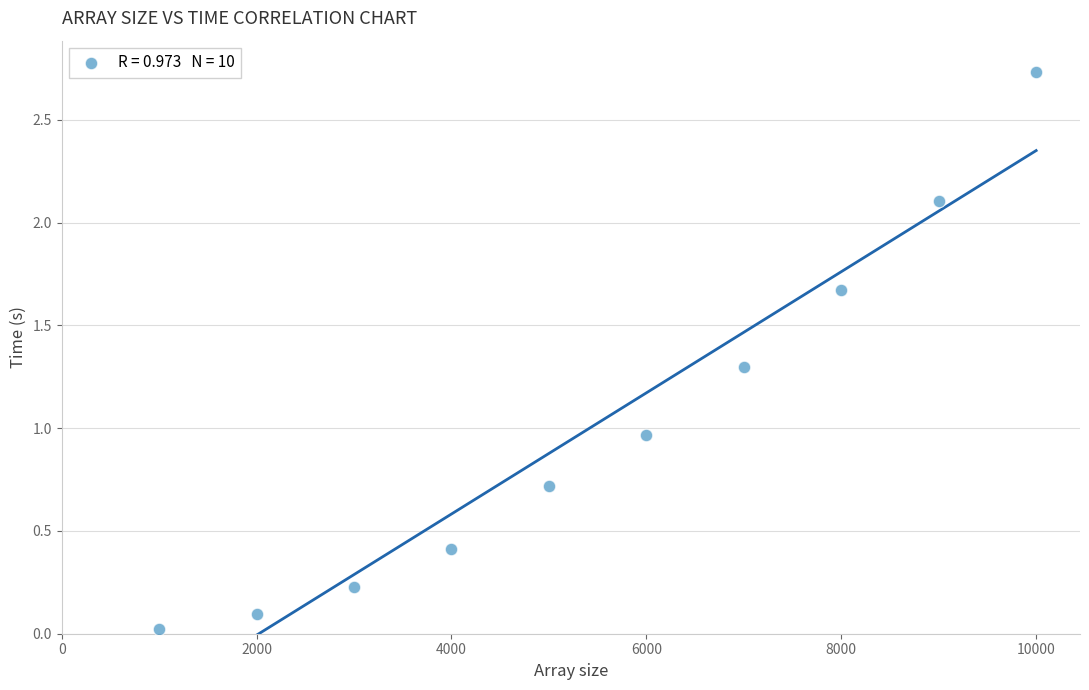

What is the average X value?

5500.0